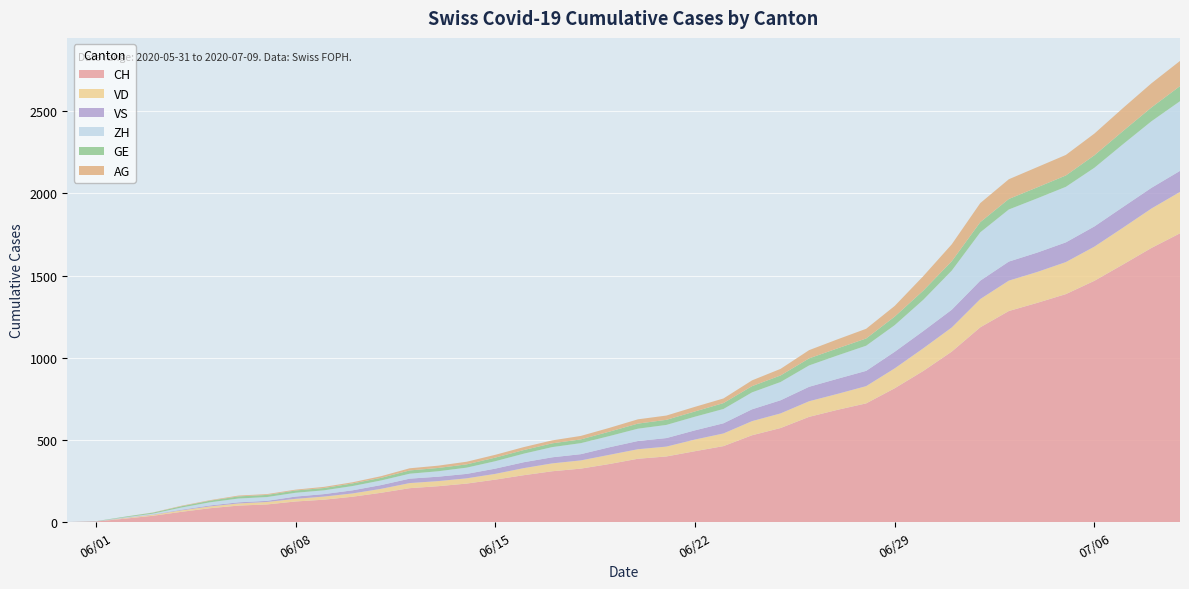

Reading left to right, extract all data points from this chart.

CH: 0	3	20	38	62	84	100	107	125	136	154	178	206	218	234	258	285	309	325	353	385	399	431	462	528	572	640	683	722	814	919	1037	1185	1284	1334	1387	1468	1567	1668	1757
ZH: 0	0	2	5	13	19	23	23	23	23	26	28	30	33	38	45	52	62	67	68	75	80	83	87	103	111	130	142	153	162	190	238	294	317	330	338	357	382	405	424
VD: 0	0	4	6	9	11	13	15	16	19	20	24	31	31	32	35	43	48	50	56	58	60	71	77	86	89	95	97	105	121	138	147	172	185	188	195	208	224	240	252
GE: 0	1	4	6	8	10	13	13	14	14	16	16	20	20	20	22	22	23	23	27	31	31	32	36	38	40	43	43	44	52	56	57	62	64	67	69	76	80	84	92
VS: 0	1	2	2	4	6	7	7	14	15	19	23	27	27	27	32	36	37	38	46	50	52	56	62	72	80	88	92	93	101	105	108	112	116	118	120	123	126	126	128
AG: 0	0	0	1	3	3	5	5	5	7	7	10	13	14	16	17	18	18	21	23	26	26	28	28	35	40	50	55	59	65	88	103	116	120	123	125	132	140	147	153